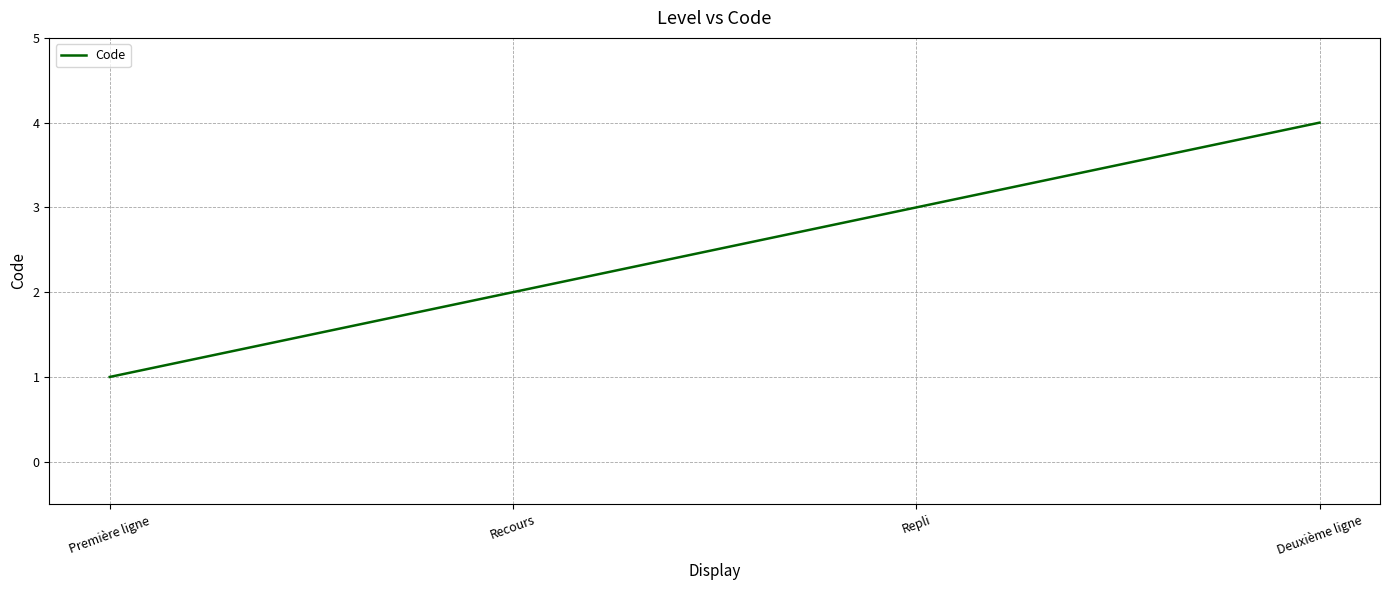

Reading right to left, what are all the values shown in this chart?

4	3	2	1